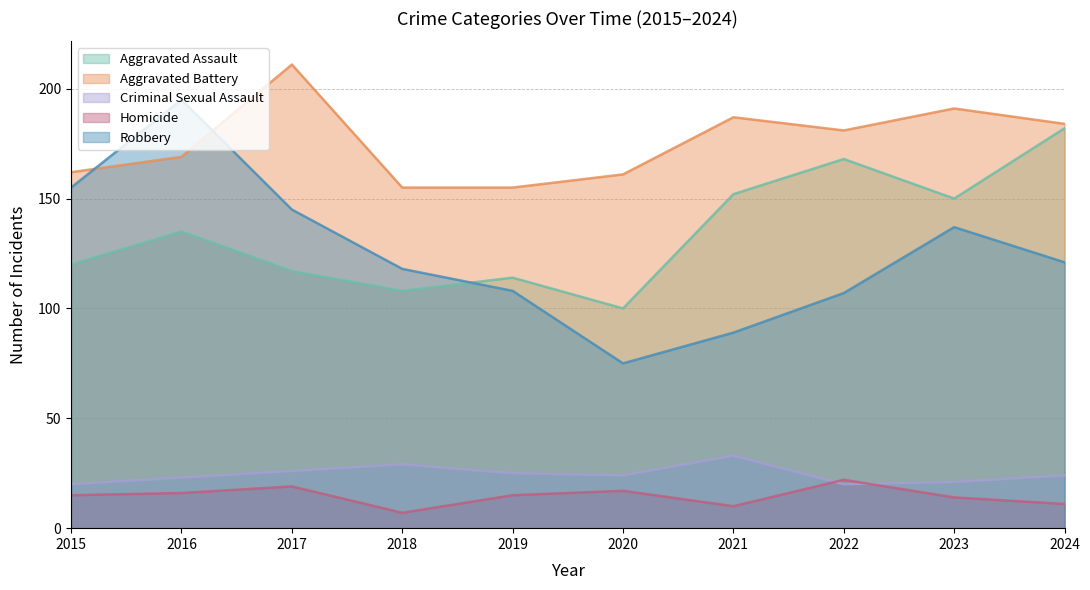

Where does the Aggravated Battery series first go above 181?

2017